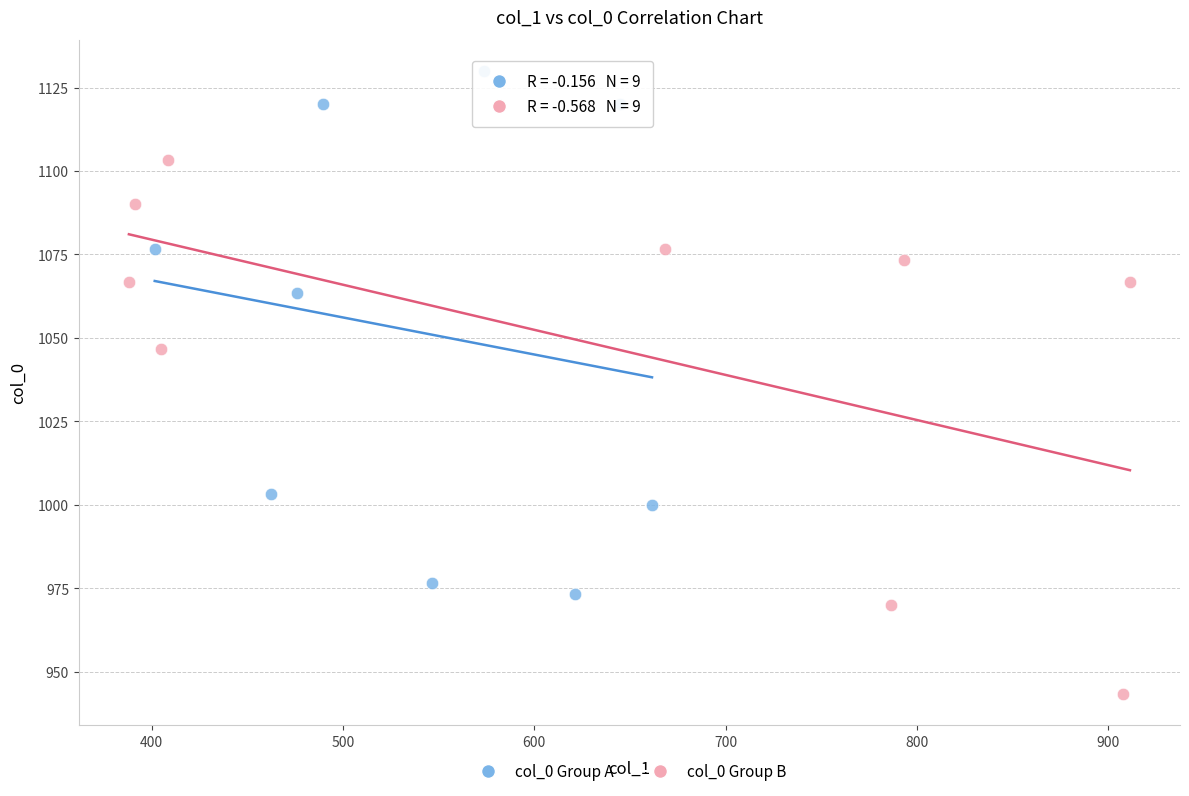

What are all the series names shown in the legend?

col_0 Group A, col_0 Group B